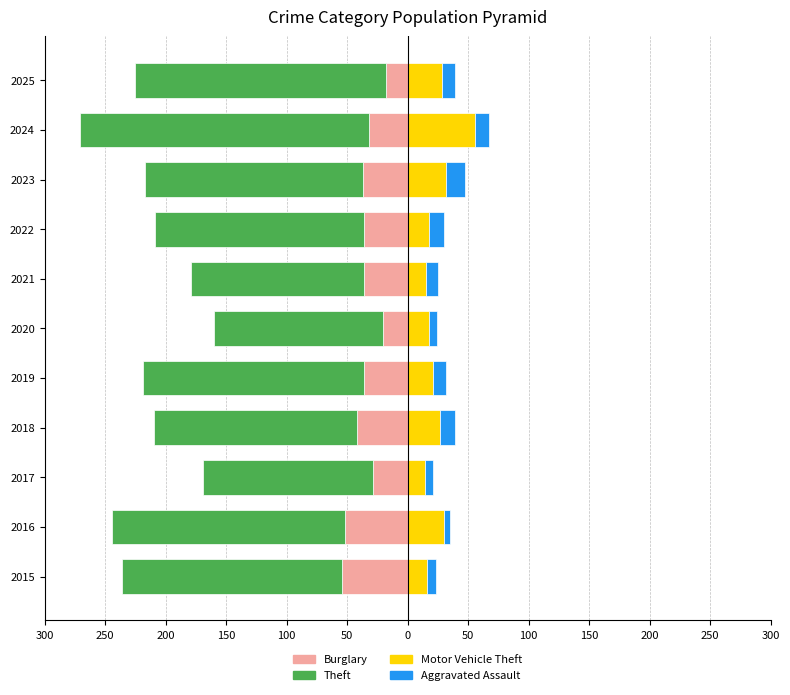

How many bars are there in each group?

4